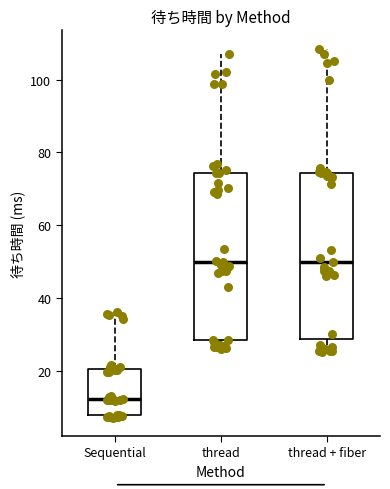

Reading left to right, read every box against the y-axis: the position of its median line, the range the box covers, and the ends of its whiskers. The values are not printed on the chart, so give them approximately, as read against the axis.

Sequential: median 12, box 8 to 20, whiskers 8 (just below the box's lower edge) to 36
thread: median 50, box 28 to 74, whiskers 26 to 106
thread + fiber: median 50, box 28 to 74, whiskers 26 to 108